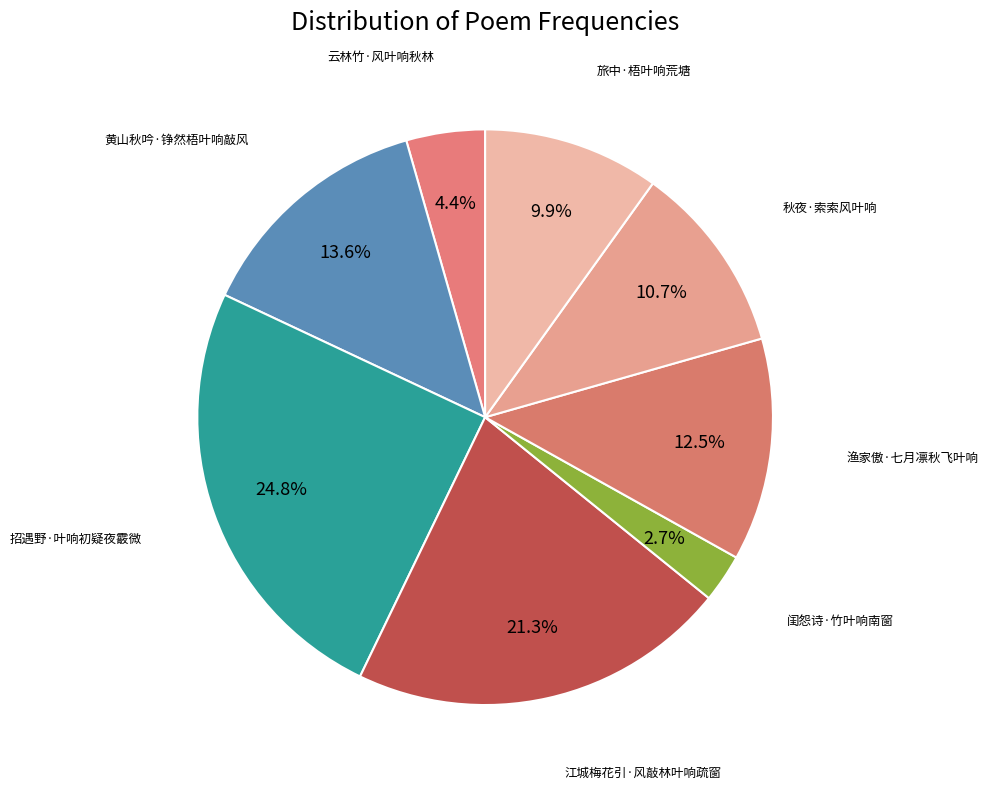

Which slice is the largest?

招遇野·叶响初疑夜霰微